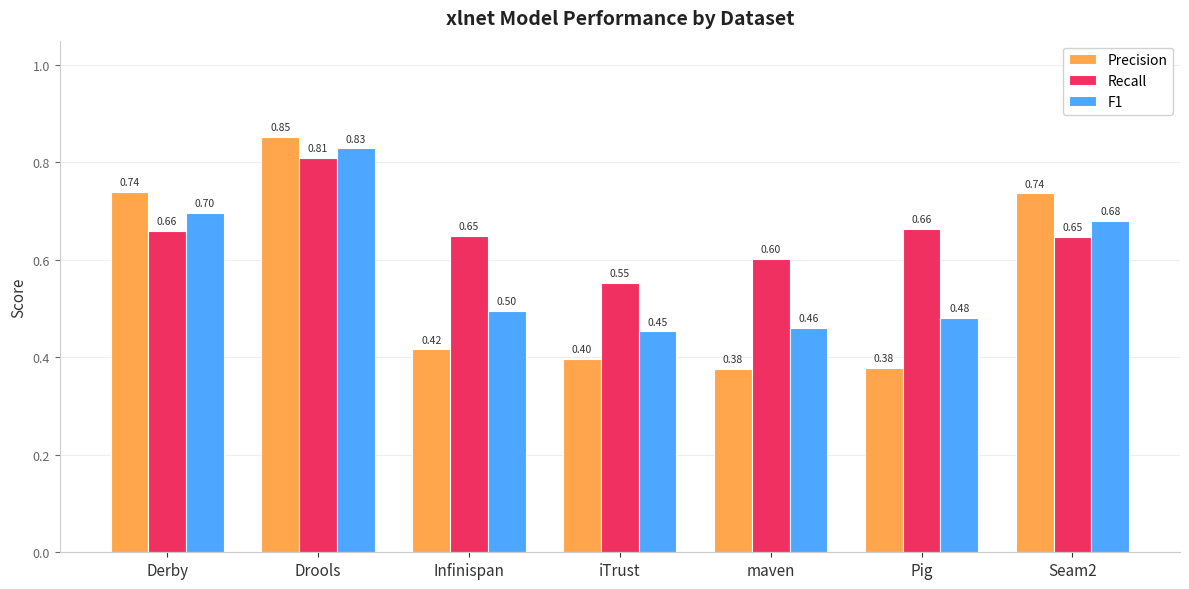

Which series has the widest spread of values?

Precision